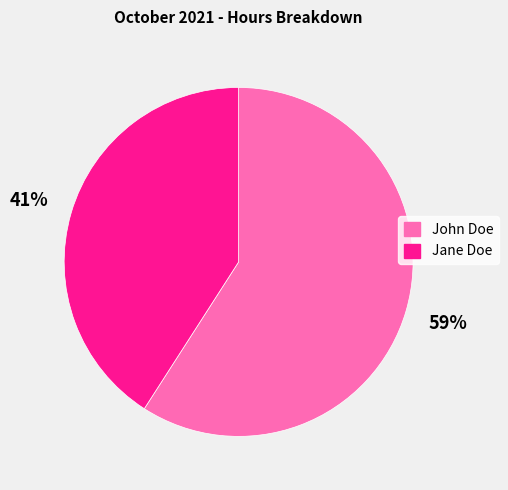

To the nearest percent, what is the difference between the largest and smallest slice percentages?

18%